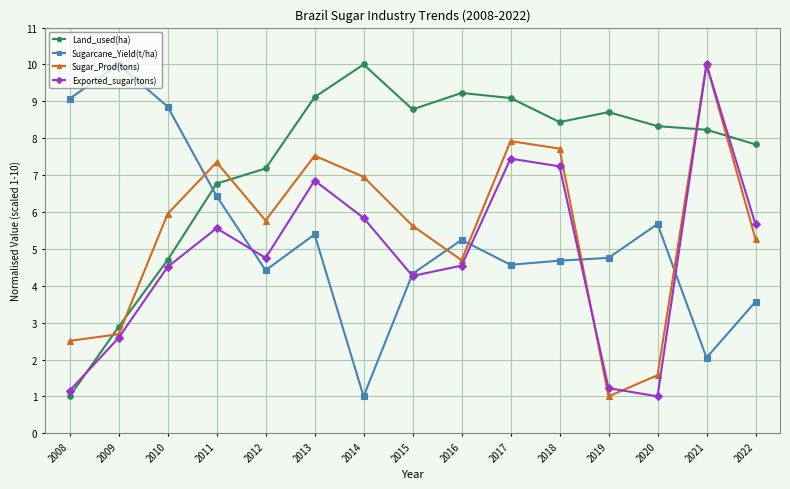

How many intersections are there between Land_used(ha) and Sugarcane_Yield(t/ha)?

1